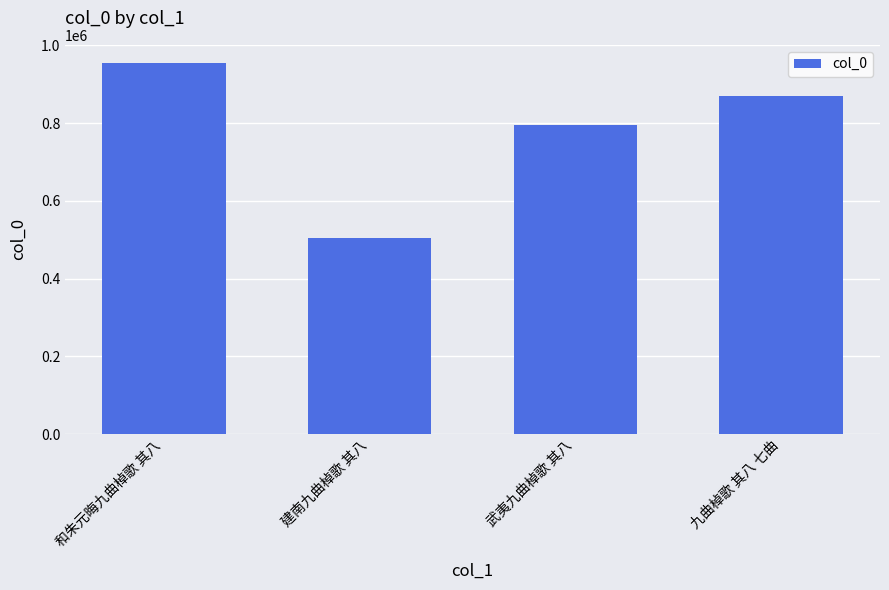

List the labels in order of value, largest first.

和朱元晦九曲棹歌 其八, 九曲棹歌 其八 七曲, 武夷九曲棹歌 其八, 建南九曲棹歌 其八